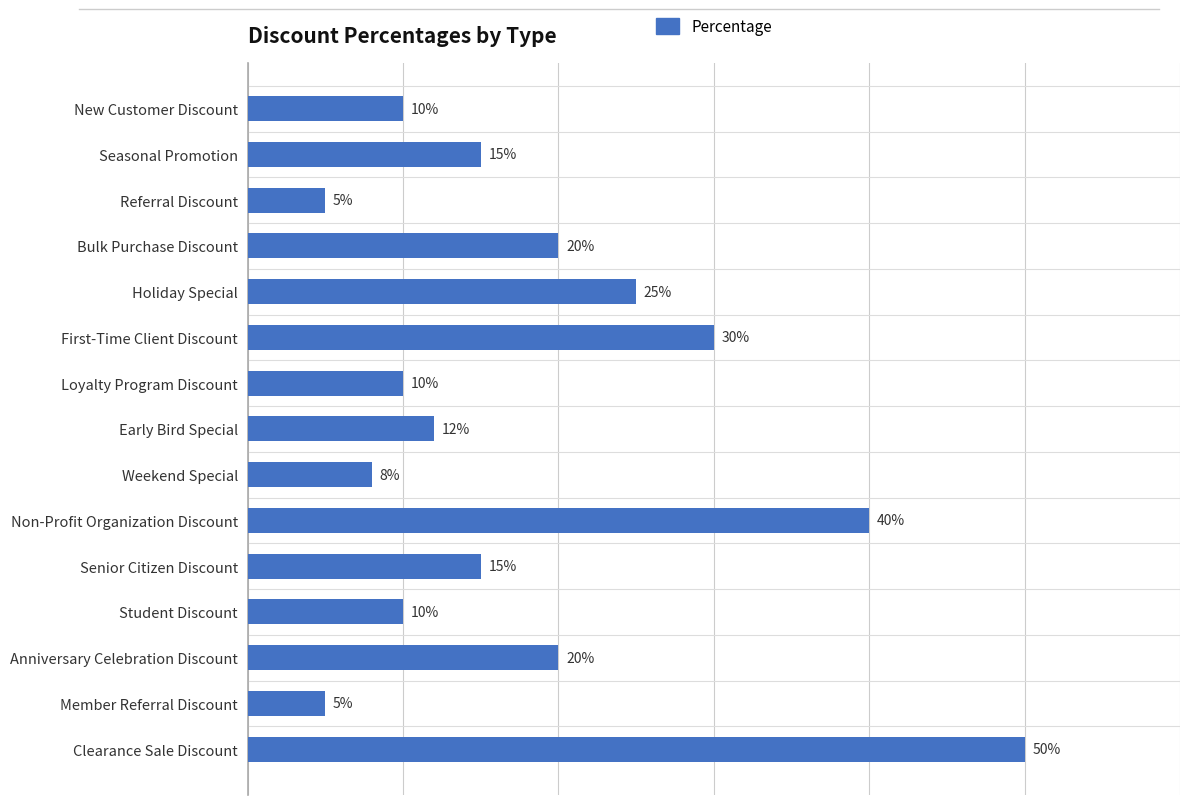

Which category has the highest value across all series?

Clearance Sale Discount